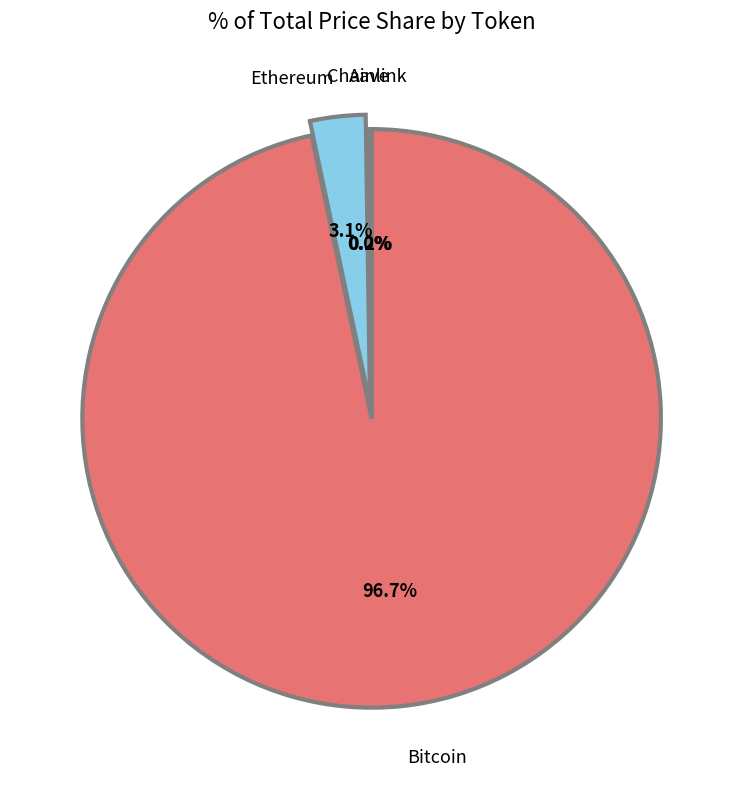

Is there any slice that represents more than half of the pie?

Yes